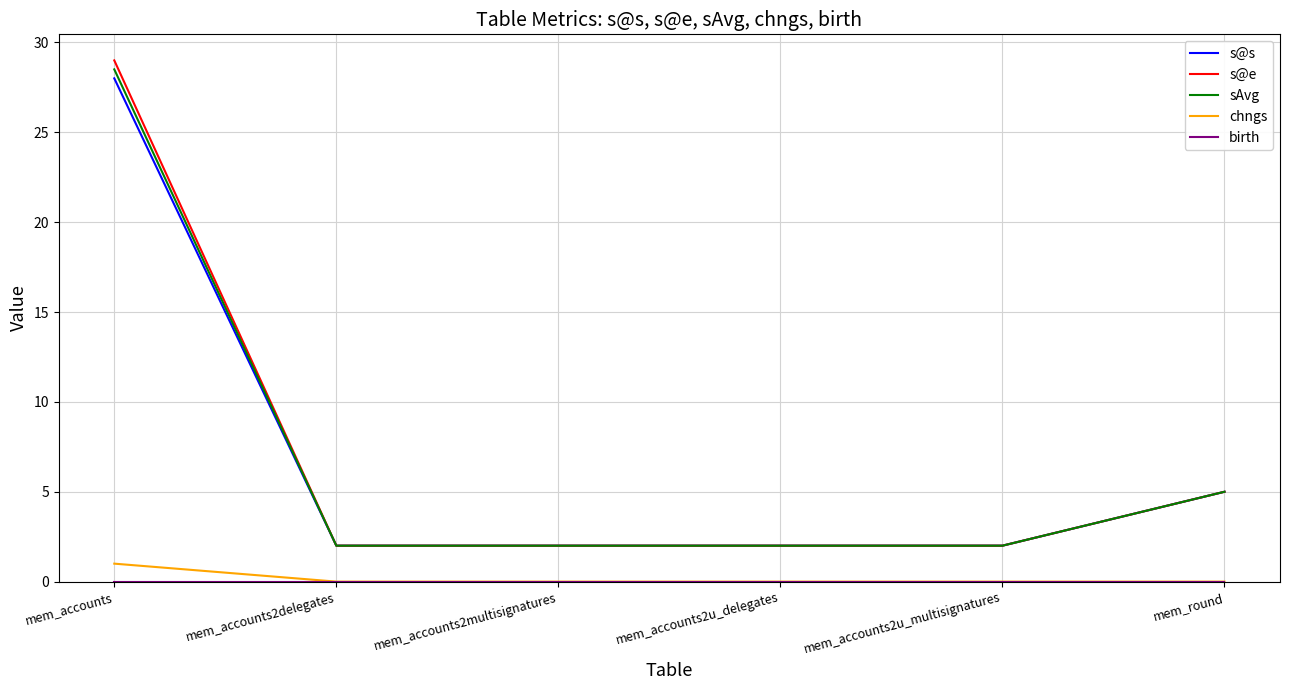

Is the value of sAvg at mem_accounts2multisignatures greater than the value of s@e at mem_round?

No